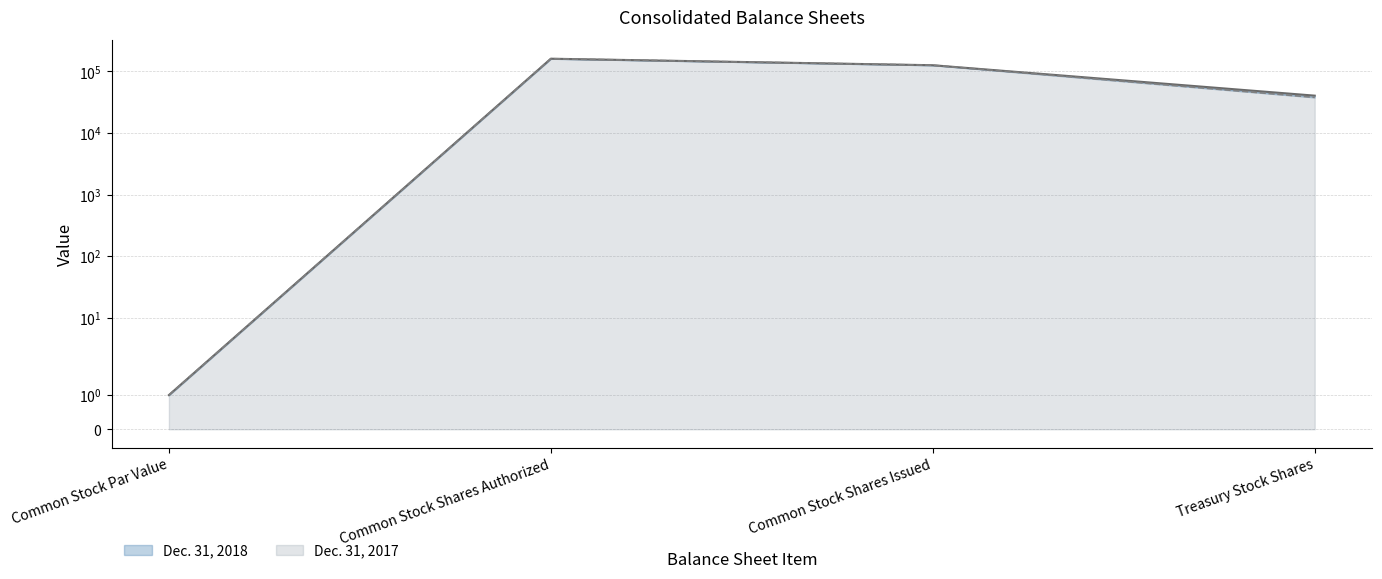

What is the difference between the second highest and second lowest values in the Dec. 31, 2017 series?

87691